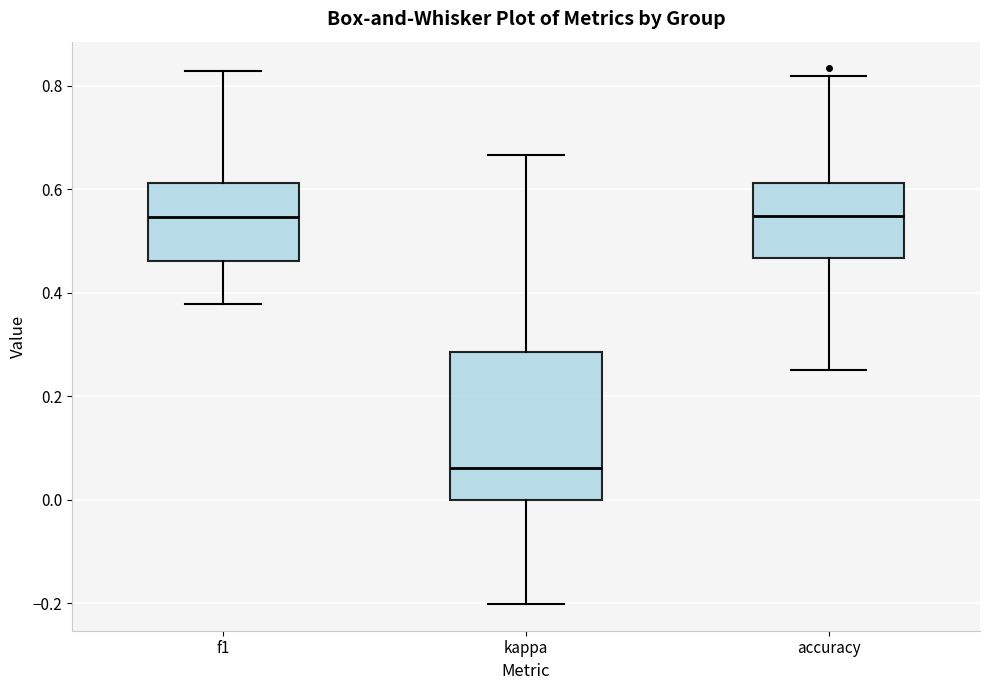

Reading left to right, read every box against the y-axis: the position of its median line, the range the box covers, and the ends of its whiskers. The values are not printed on the chart, so give them approximately, as read against the axis.

f1: median 0.54, box 0.46 to 0.62, whiskers 0.38 to 0.82
kappa: median 0.06, box 0.00 to 0.28, whiskers -0.20 to 0.66
accuracy: median 0.54, box 0.46 to 0.62, whiskers 0.26 to 0.82